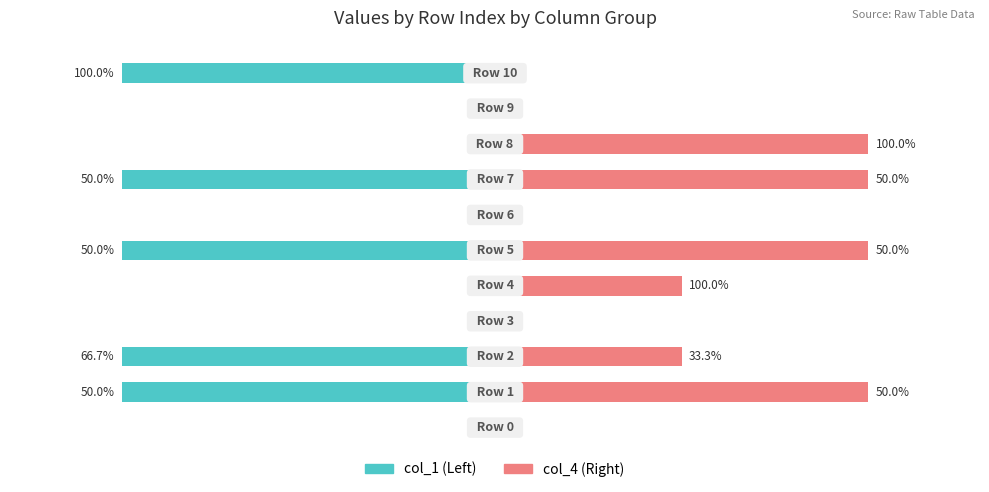

At which category is the sum across all series the highest?

8